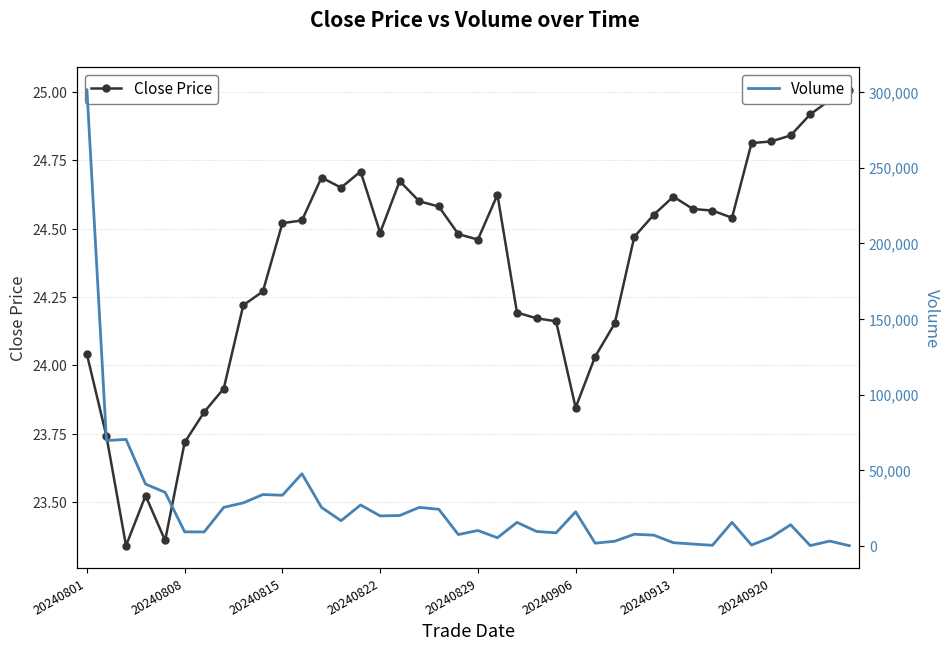

How many interior local valleys does the Close Price series have?

7